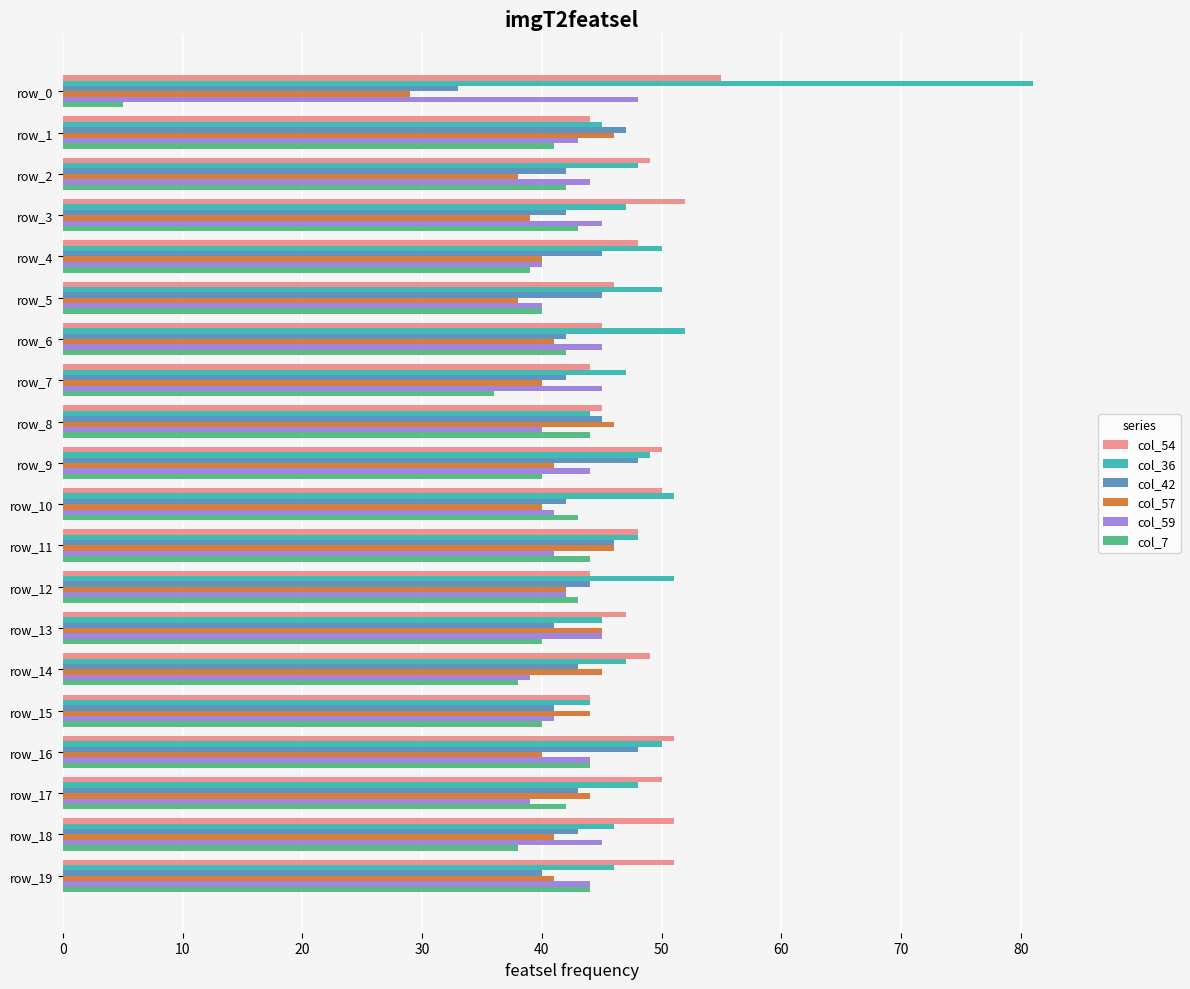

What is the difference between the highest and lowest values at row_17?

11